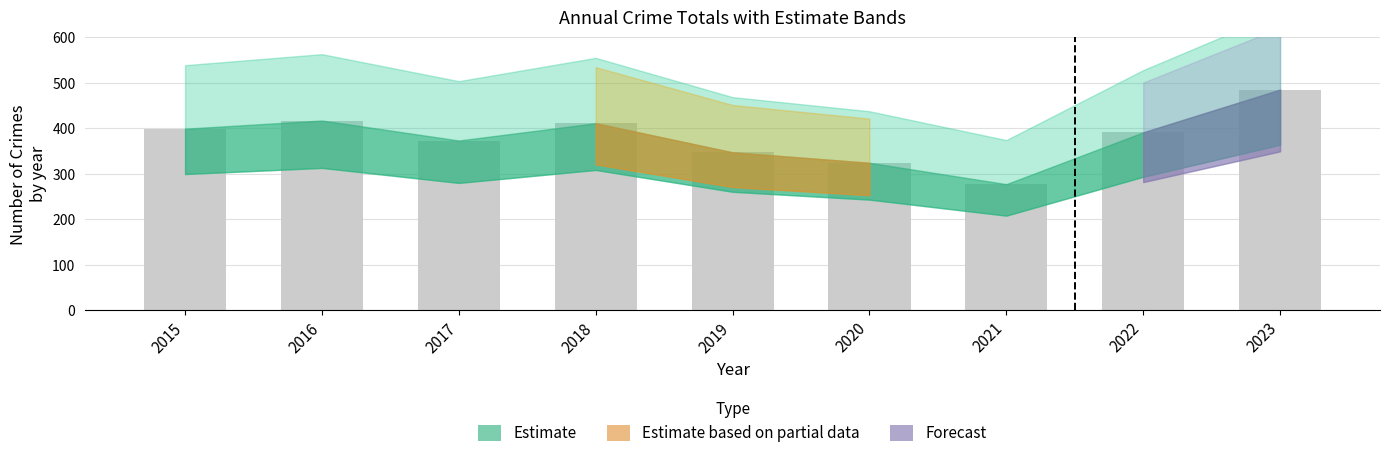

Which category has the lowest value across all series?

2021